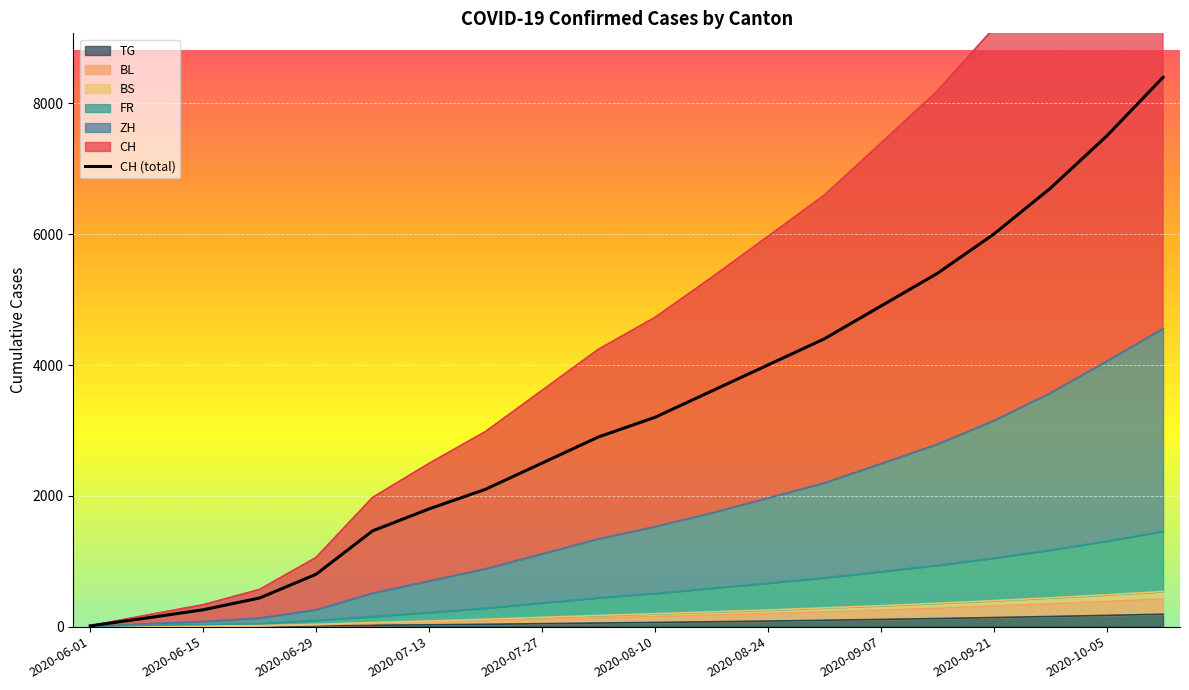

True or false: CH has a value of 3101 at 2020-09-21.

False